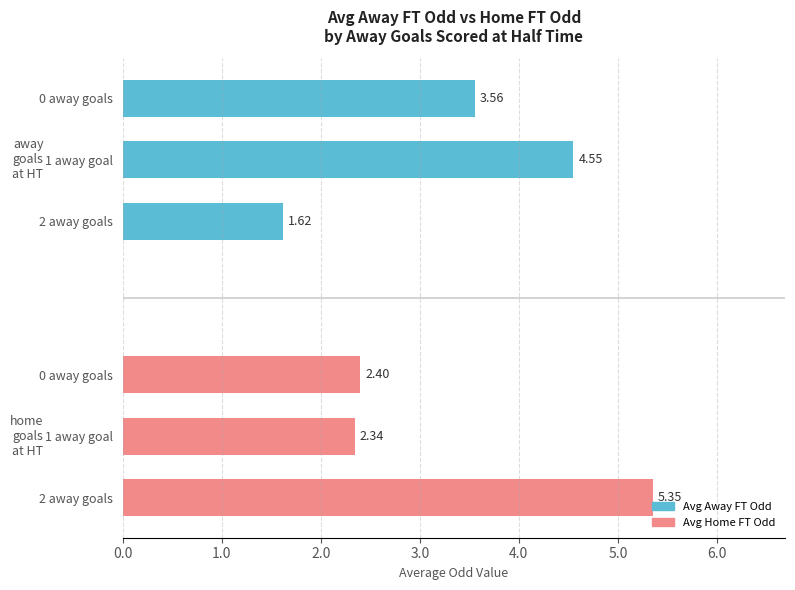

What are all the series names shown in the legend?

Avg Away FT Odd, Avg Home FT Odd